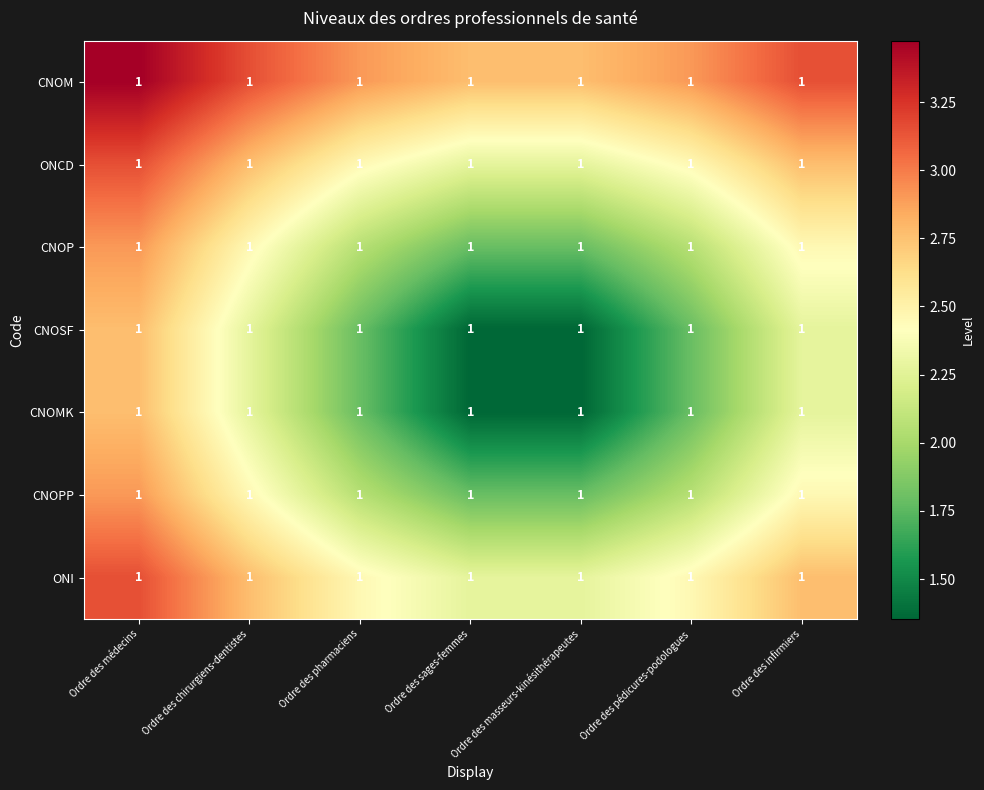

Reading left to right, transcribe all the data shown in this chart.

CNOM: Ordre des médecins=1.0	Ordre des chirurgiens-dentistes=1.0	Ordre des pharmaciens=1.0	Ordre des sages-femmes=1.0	Ordre des masseurs-kinésithérapeutes=1.0	Ordre des pédicures-podologues=1.0	Ordre des infirmiers=1.0
ONCD: Ordre des médecins=1.0	Ordre des chirurgiens-dentistes=1.0	Ordre des pharmaciens=1.0	Ordre des sages-femmes=1.0	Ordre des masseurs-kinésithérapeutes=1.0	Ordre des pédicures-podologues=1.0	Ordre des infirmiers=1.0
CNOP: Ordre des médecins=1.0	Ordre des chirurgiens-dentistes=1.0	Ordre des pharmaciens=1.0	Ordre des sages-femmes=1.0	Ordre des masseurs-kinésithérapeutes=1.0	Ordre des pédicures-podologues=1.0	Ordre des infirmiers=1.0
CNOSF: Ordre des médecins=1.0	Ordre des chirurgiens-dentistes=1.0	Ordre des pharmaciens=1.0	Ordre des sages-femmes=1.0	Ordre des masseurs-kinésithérapeutes=1.0	Ordre des pédicures-podologues=1.0	Ordre des infirmiers=1.0
CNOMK: Ordre des médecins=1.0	Ordre des chirurgiens-dentistes=1.0	Ordre des pharmaciens=1.0	Ordre des sages-femmes=1.0	Ordre des masseurs-kinésithérapeutes=1.0	Ordre des pédicures-podologues=1.0	Ordre des infirmiers=1.0
CNOPP: Ordre des médecins=1.0	Ordre des chirurgiens-dentistes=1.0	Ordre des pharmaciens=1.0	Ordre des sages-femmes=1.0	Ordre des masseurs-kinésithérapeutes=1.0	Ordre des pédicures-podologues=1.0	Ordre des infirmiers=1.0
ONI: Ordre des médecins=1.0	Ordre des chirurgiens-dentistes=1.0	Ordre des pharmaciens=1.0	Ordre des sages-femmes=1.0	Ordre des masseurs-kinésithérapeutes=1.0	Ordre des pédicures-podologues=1.0	Ordre des infirmiers=1.0